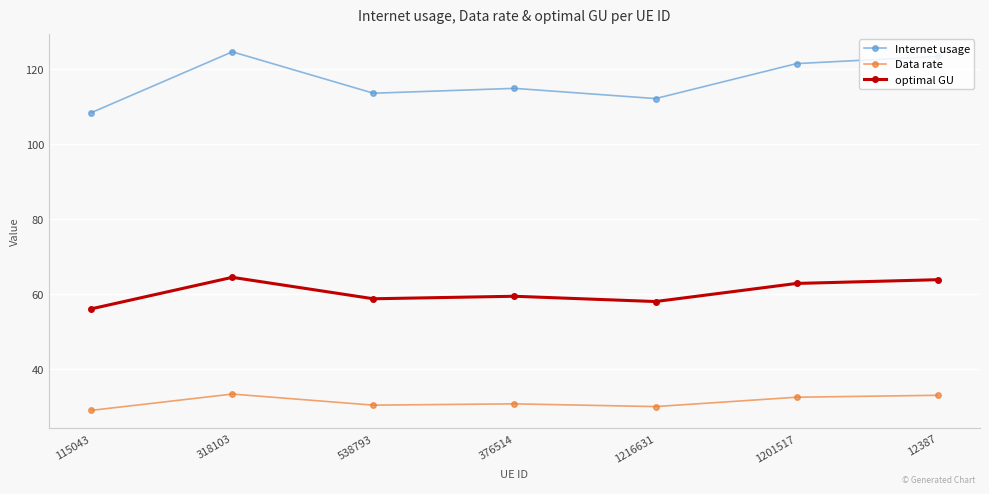

True or false: optimal GU and Internet usage intersect in this chart.

False